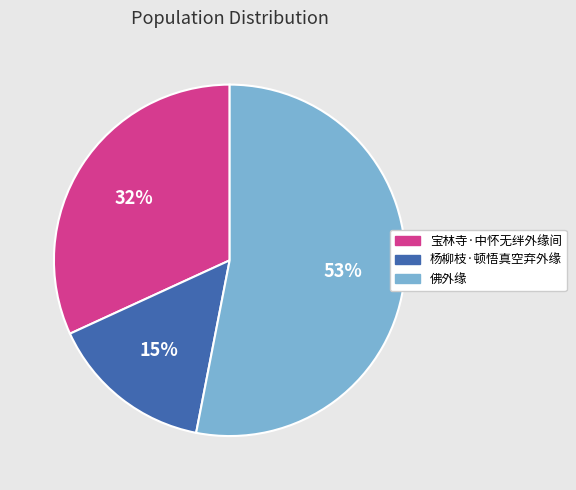

What percentage is the 杨柳枝·顿悟真空弃外缘 slice, to the nearest percent?

15%